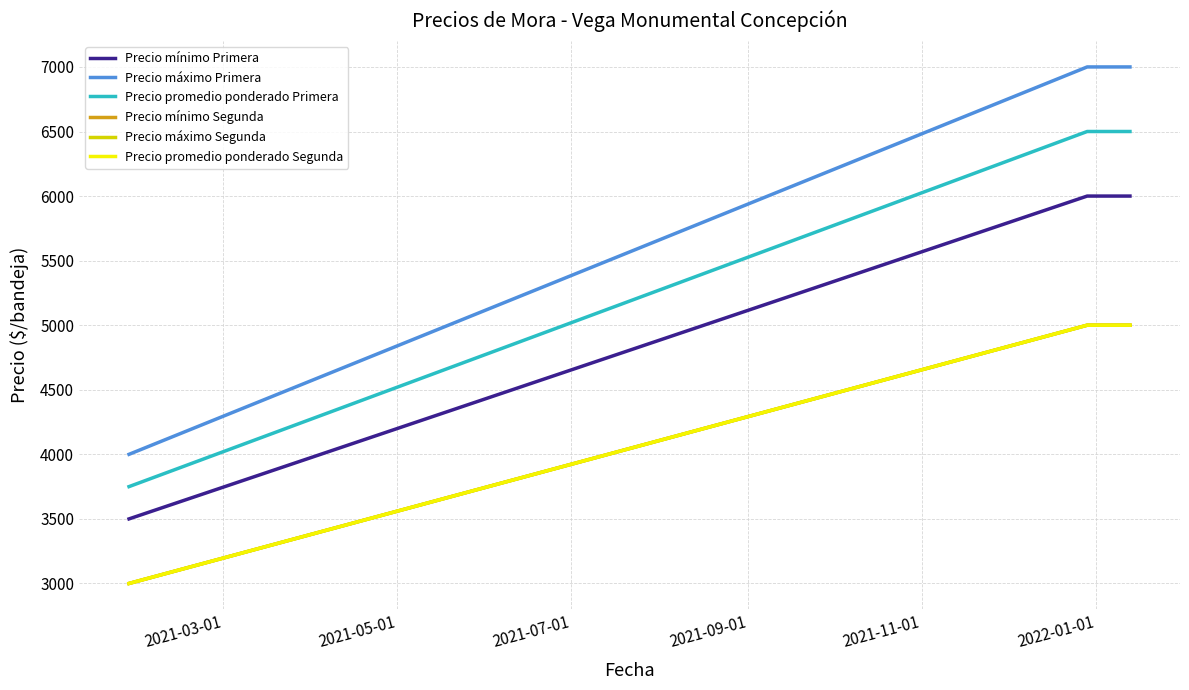

Does the chart display data point markers on the line(s)?

No